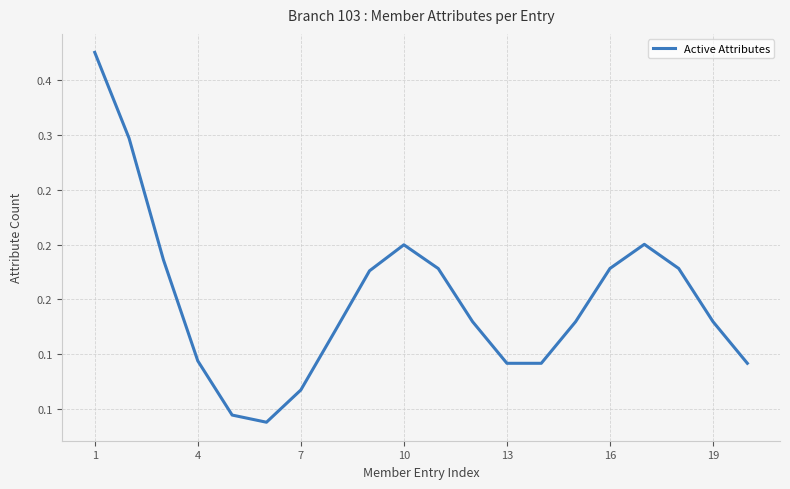

Does the chart have visible grid lines?

Yes